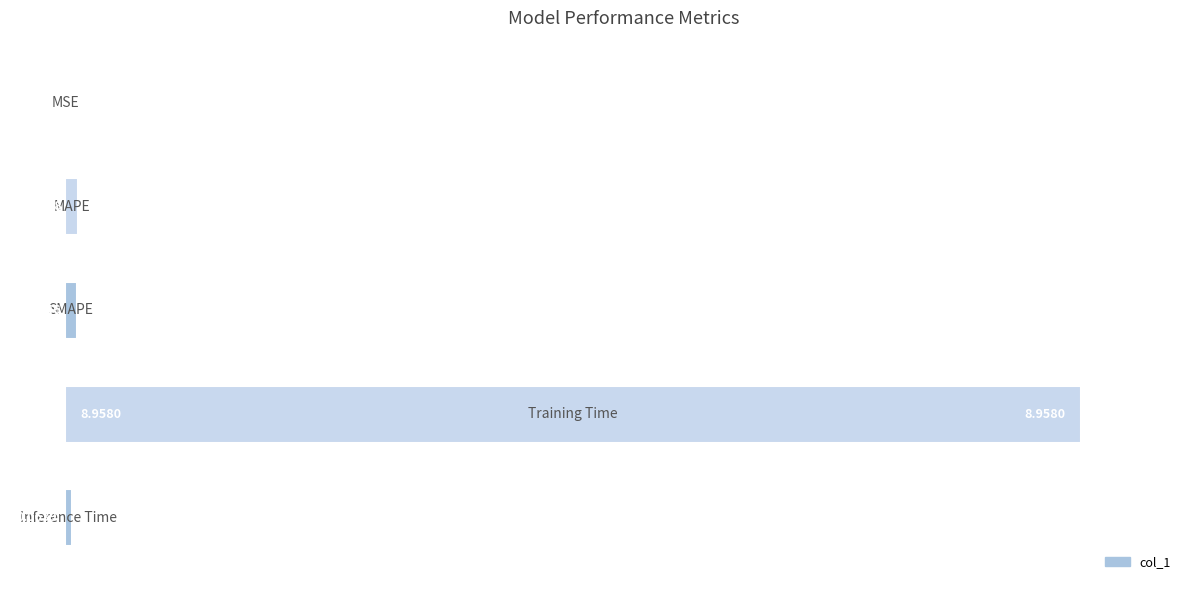

What is the sum of all values?

103.3